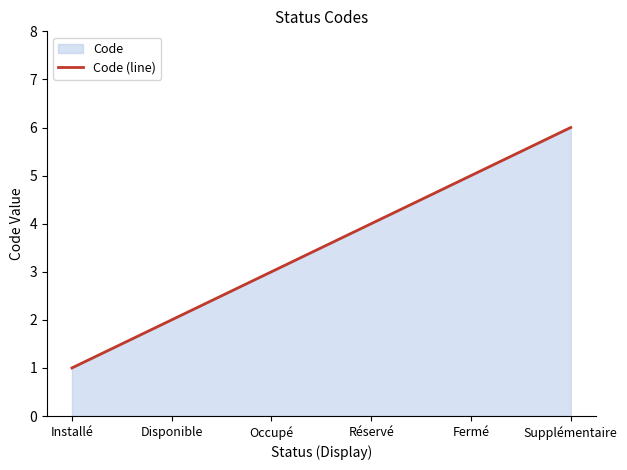

What is the greatest value displayed?

6